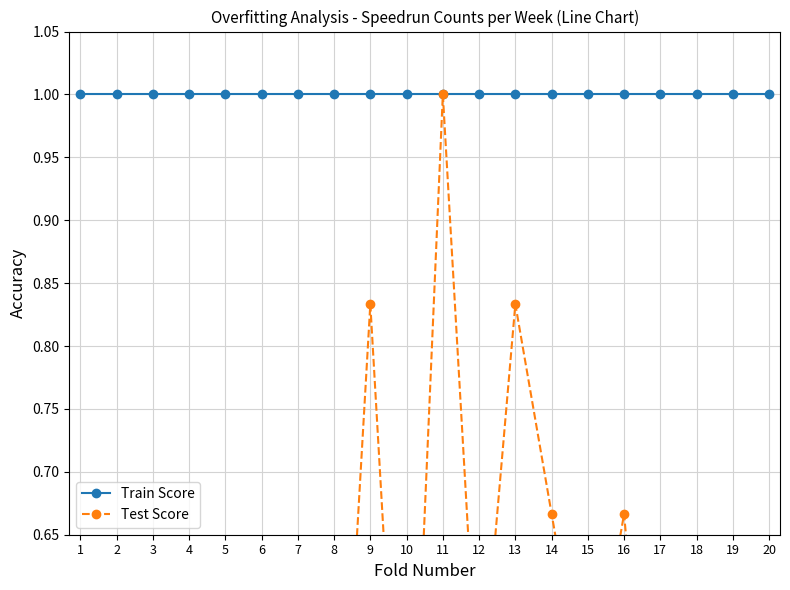

How many distinct data groups are displayed?

2